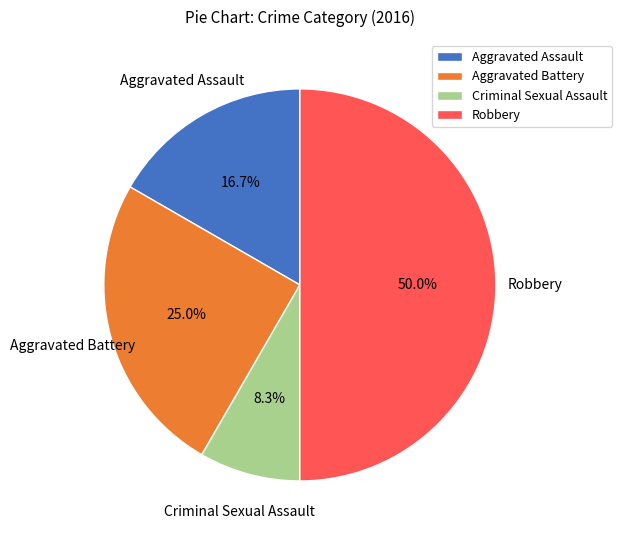

Does Aggravated Assault represent more than half of the total?

No